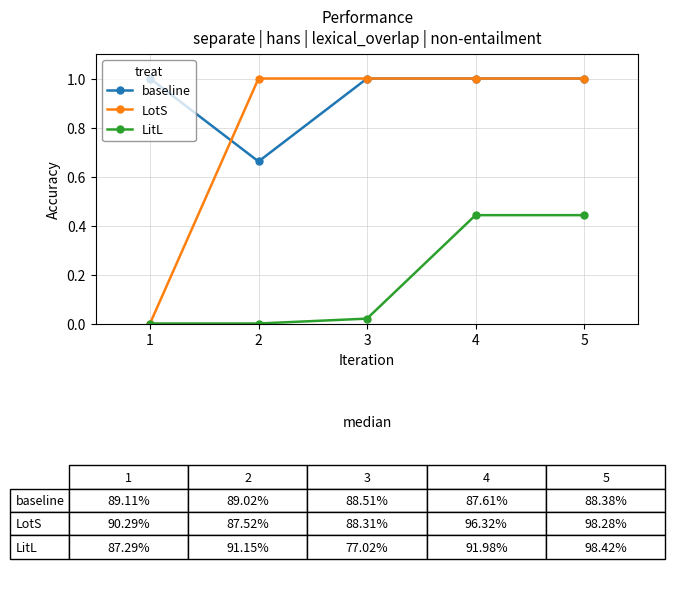

The value of LotS at 1 is 0.6. True or false?

False